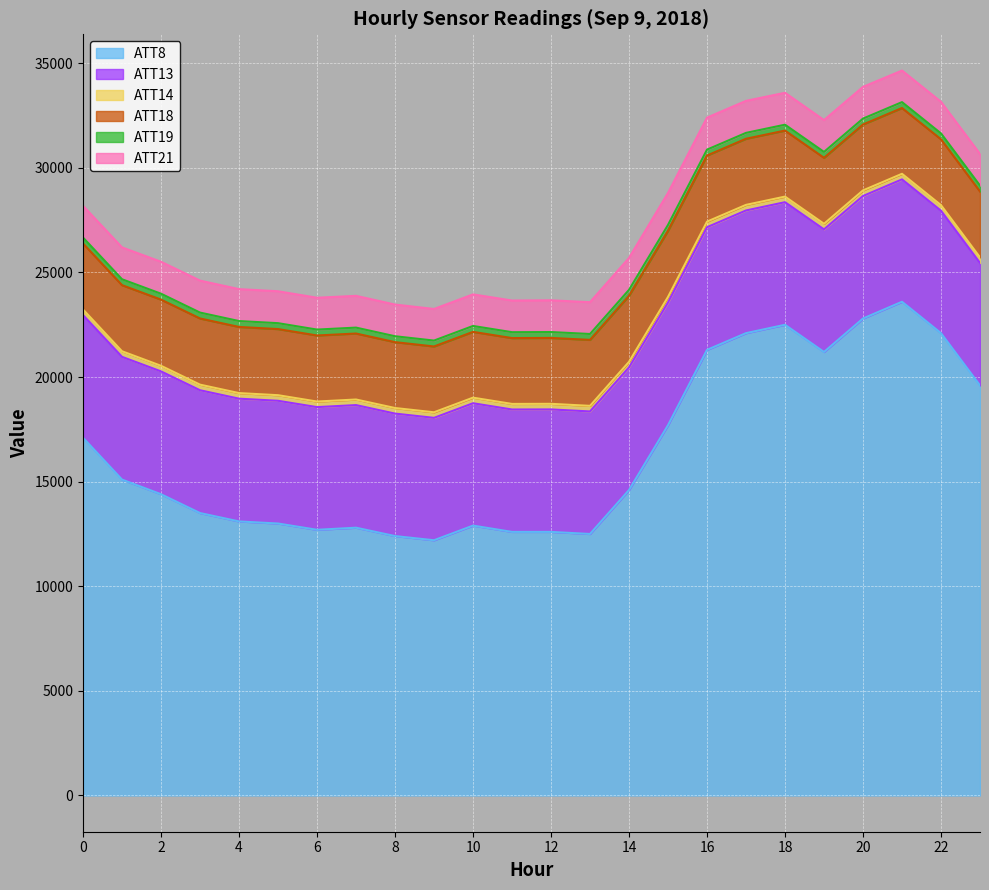

Does the chart display data point markers on the line(s)?

No